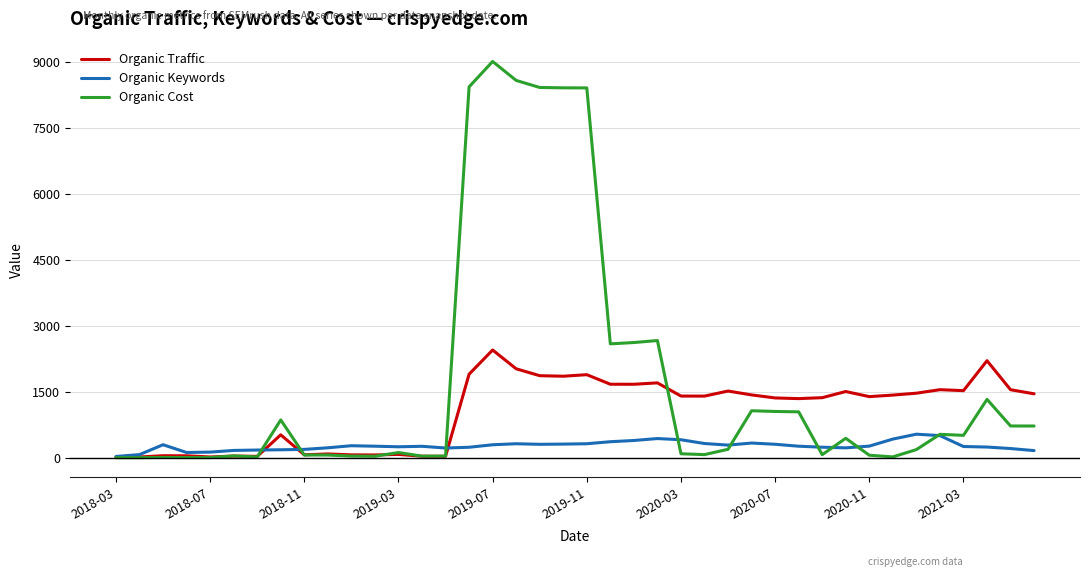

What is the maximum value shown in the chart?

9007